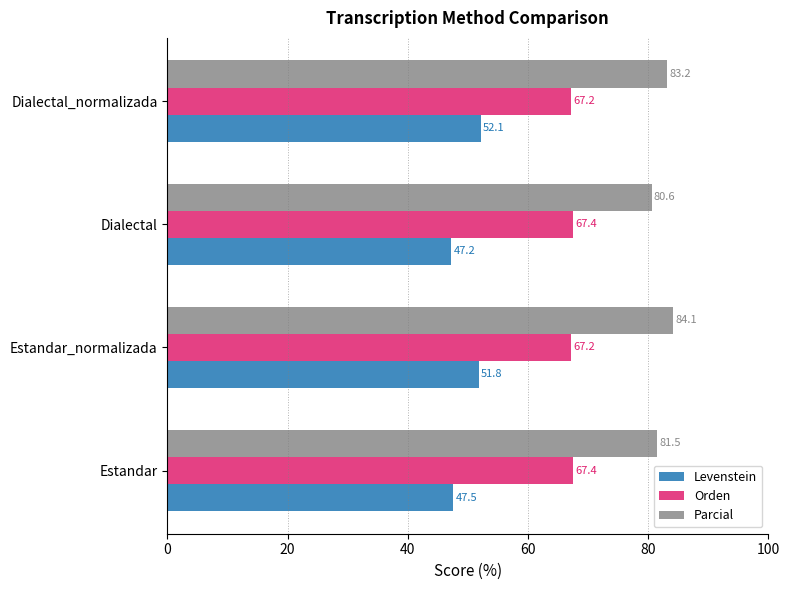

Which series has the largest range (max minus min)?

Levenstein